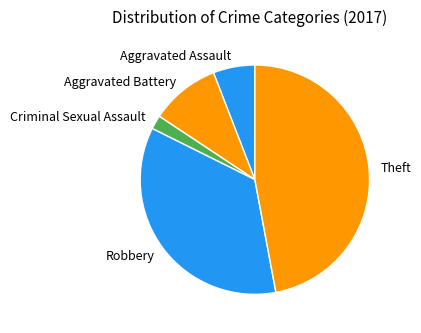

Which slice is the largest?

Theft